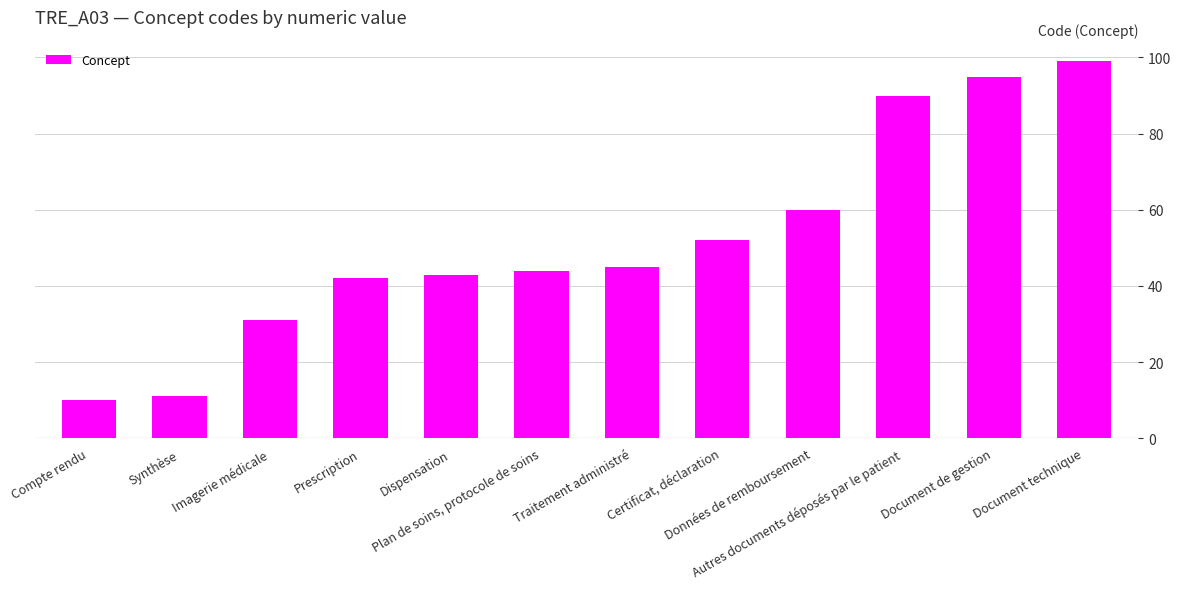

How many distinct data groups are displayed?

1